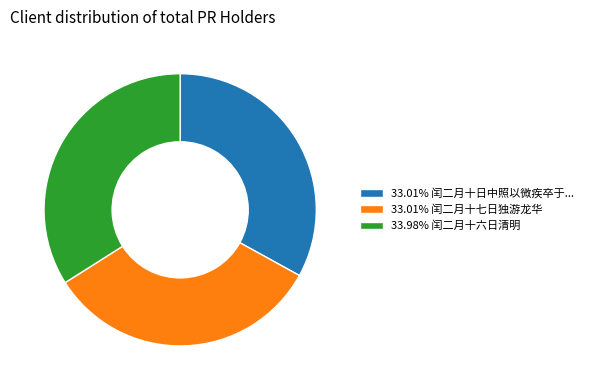

Is there a majority slice in this chart?

No